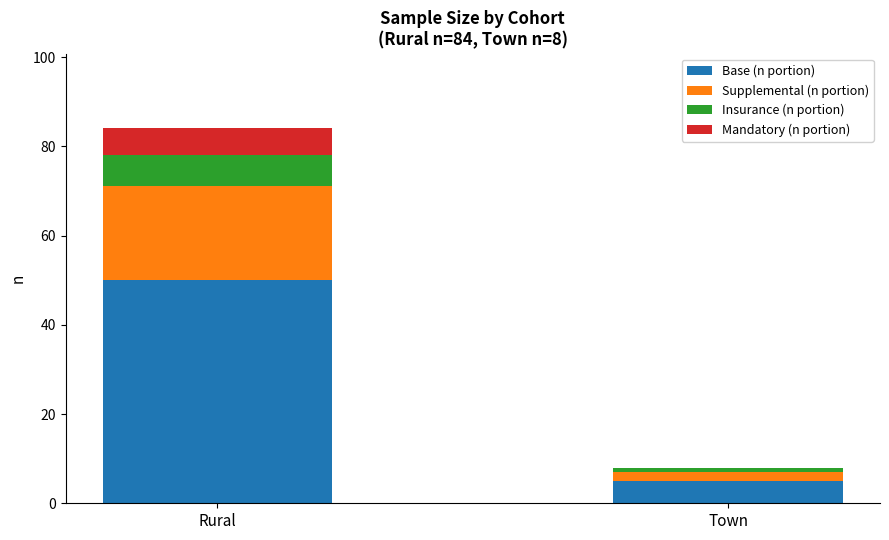

What are all the series names shown in the legend?

Base (n portion), Supplemental (n portion), Insurance (n portion), Mandatory (n portion)